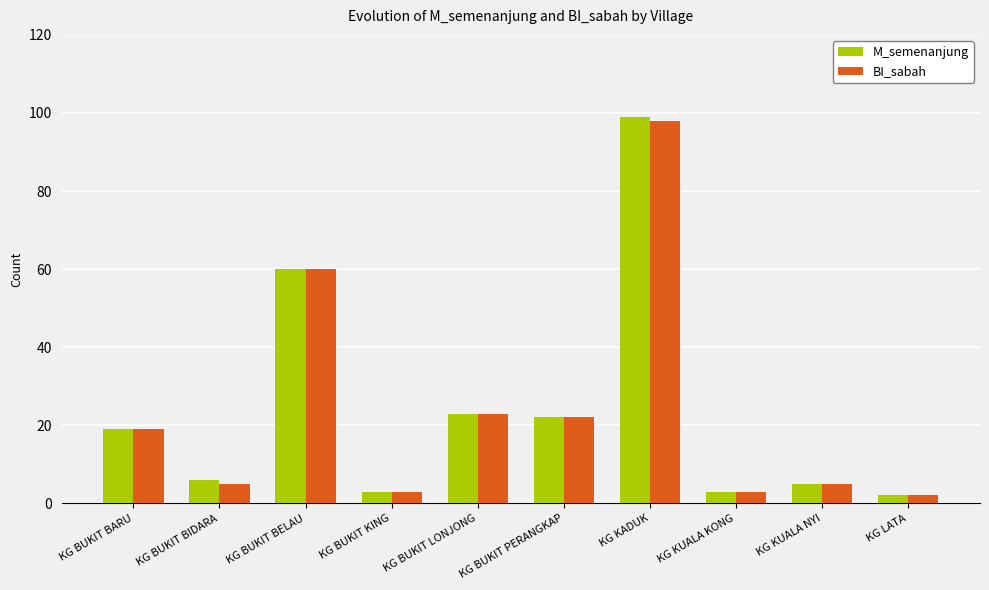

The value of BI_sabah at KG BUKIT BELAU is 95. True or false?

False